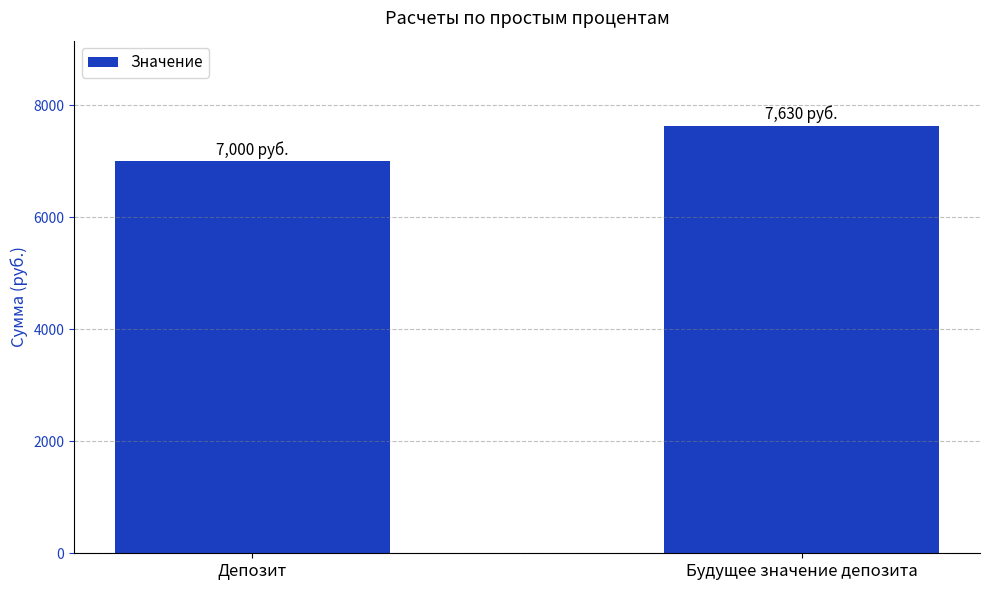

Reading left to right, transcribe all the data shown in this chart.

Депозит=7000	Будущее значение депозита=7630